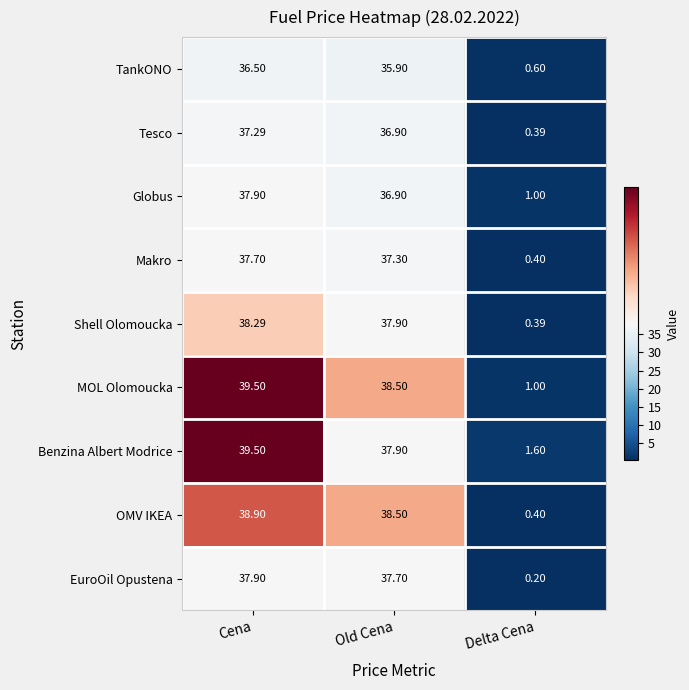

At which label does Benzina Albert Modrice first exceed 37?

Cena